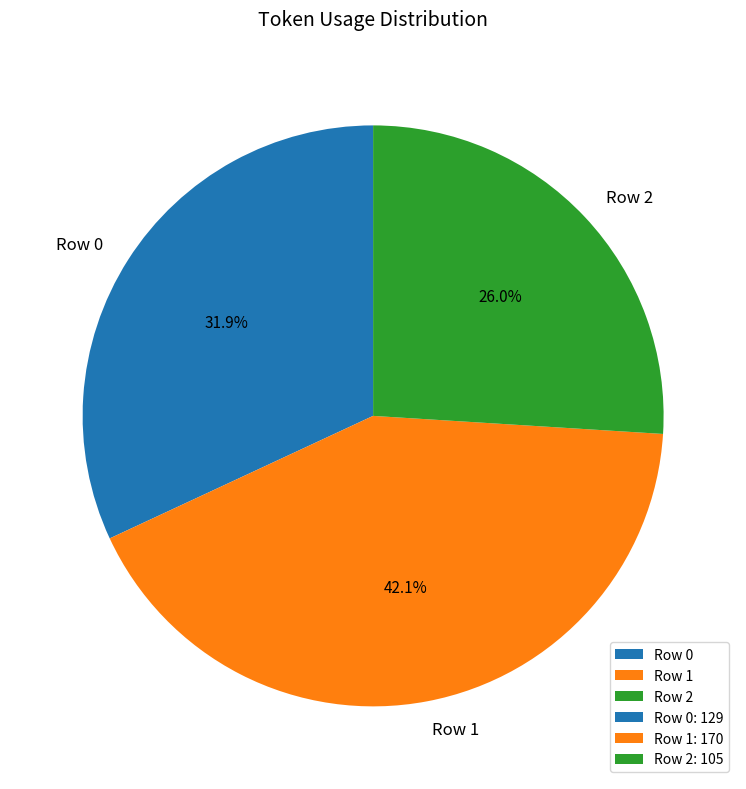

To the nearest percent, what is the average slice percentage?

33%